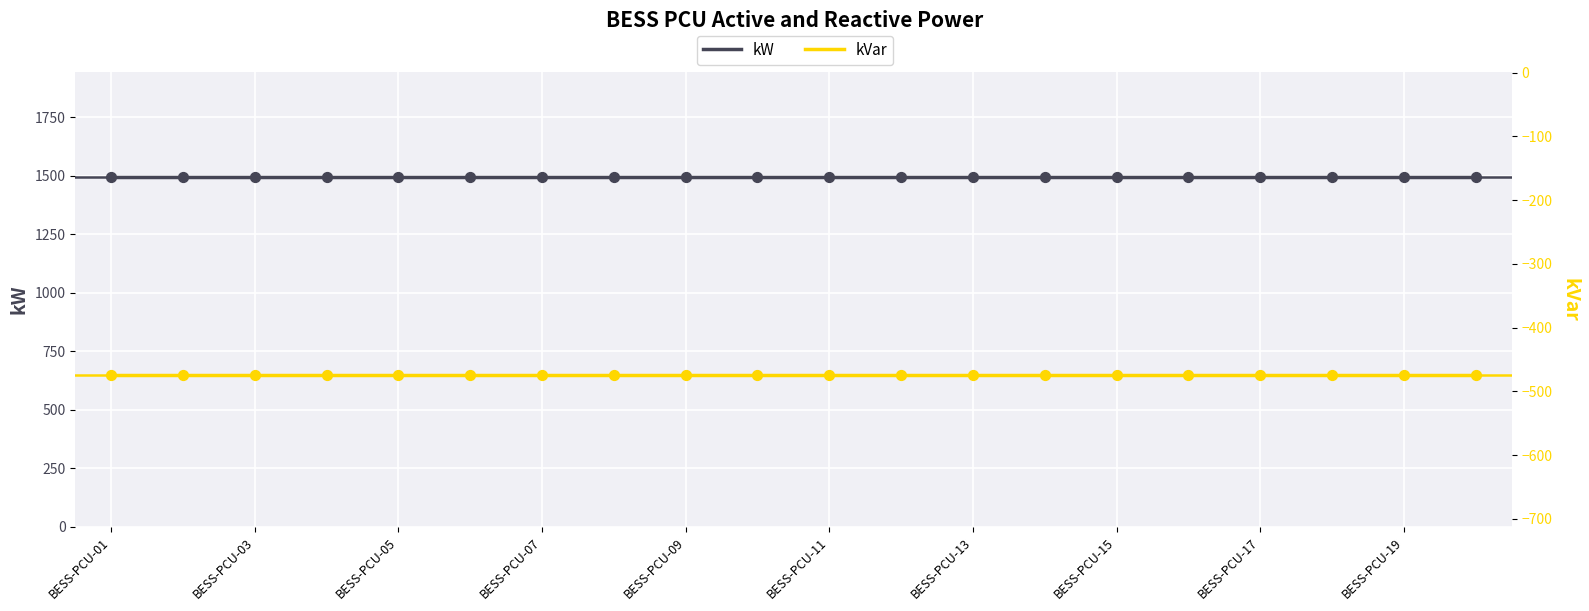

What is the total value across all series at 17?

1018